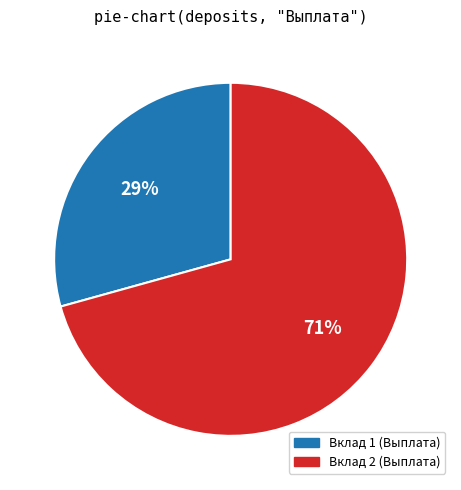

Between Вклад 2 (Выплата) and Вклад 1 (Выплата), which is larger?

Вклад 2 (Выплата)